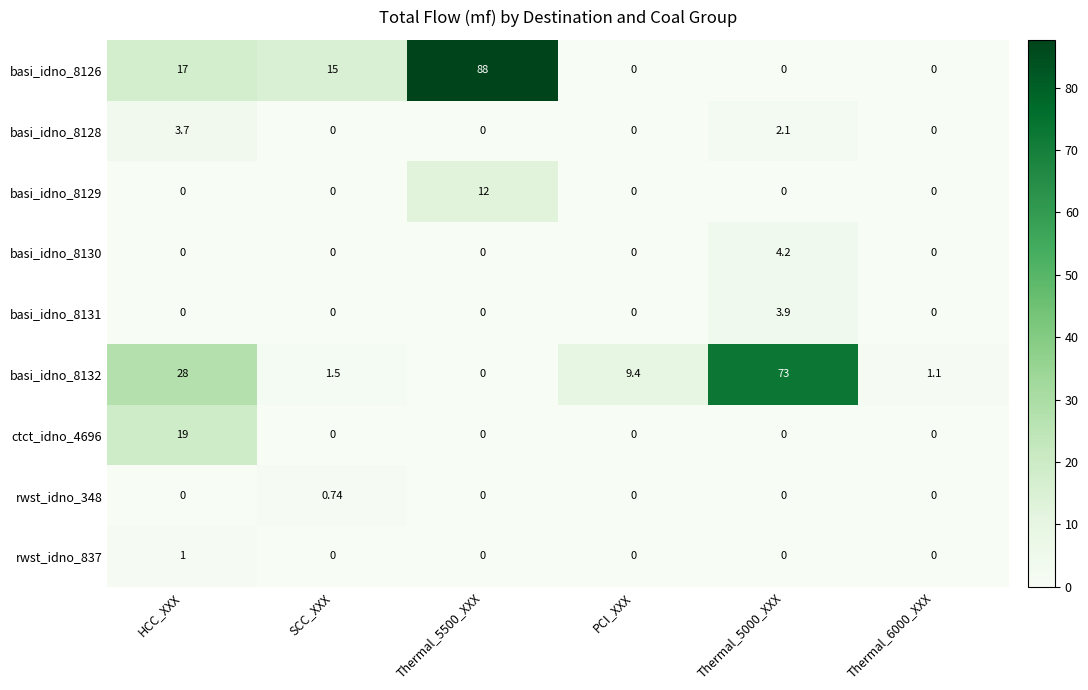

At how many categories does at least one series exceed 22?

3